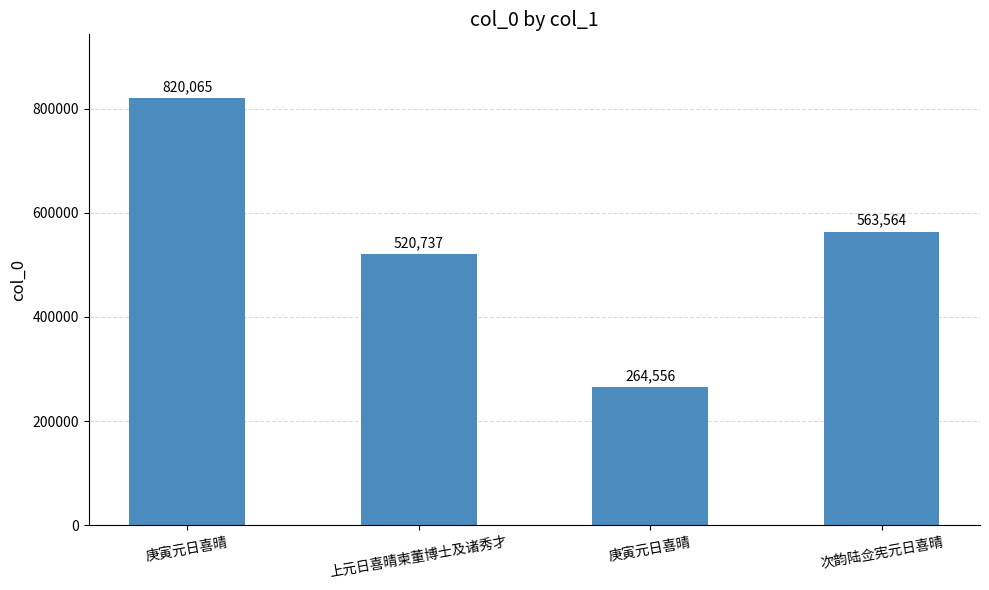

How many data points does each series have?

4